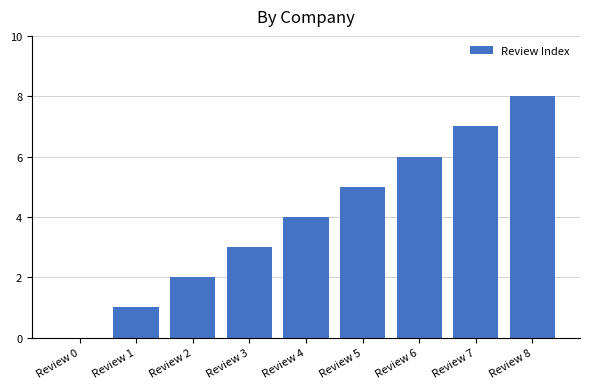

What is the change in value from Review 5 to Review 8?

+3